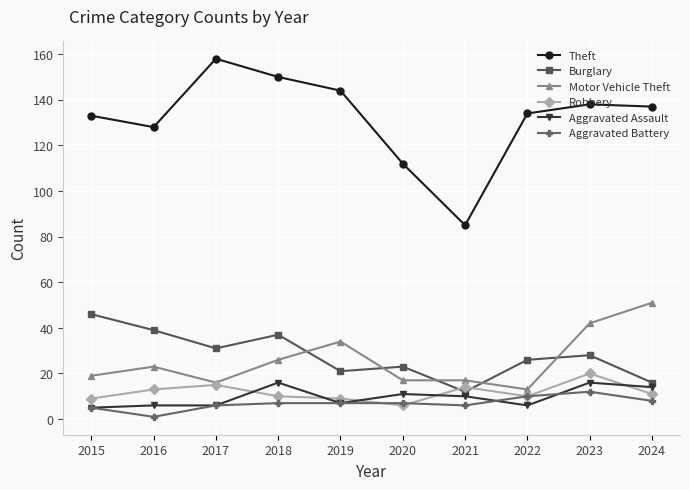

True or false: Aggravated Assault and Theft cross at least once.

False